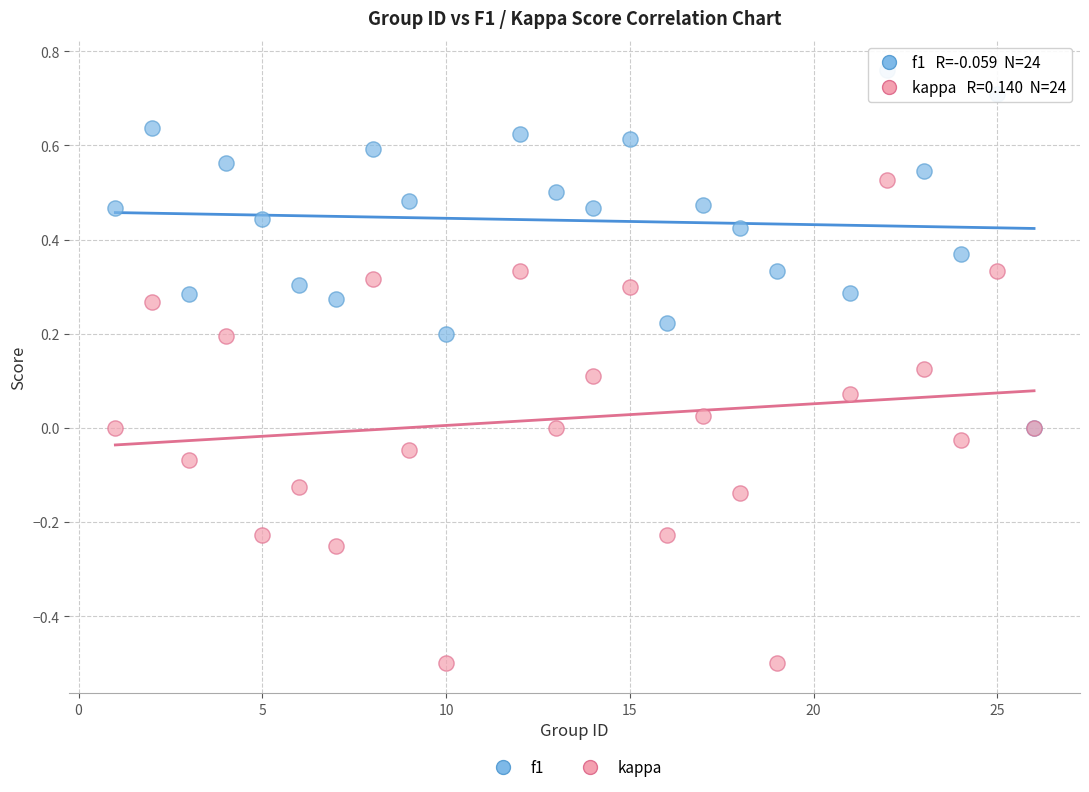

What are all the series names shown in the legend?

f1, kappa